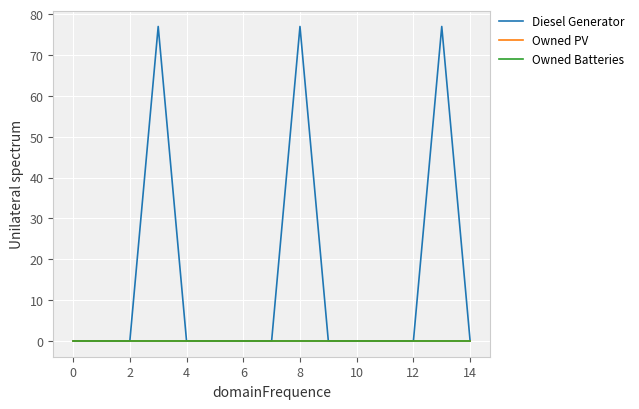

Does the chart display data point markers on the line(s)?

No